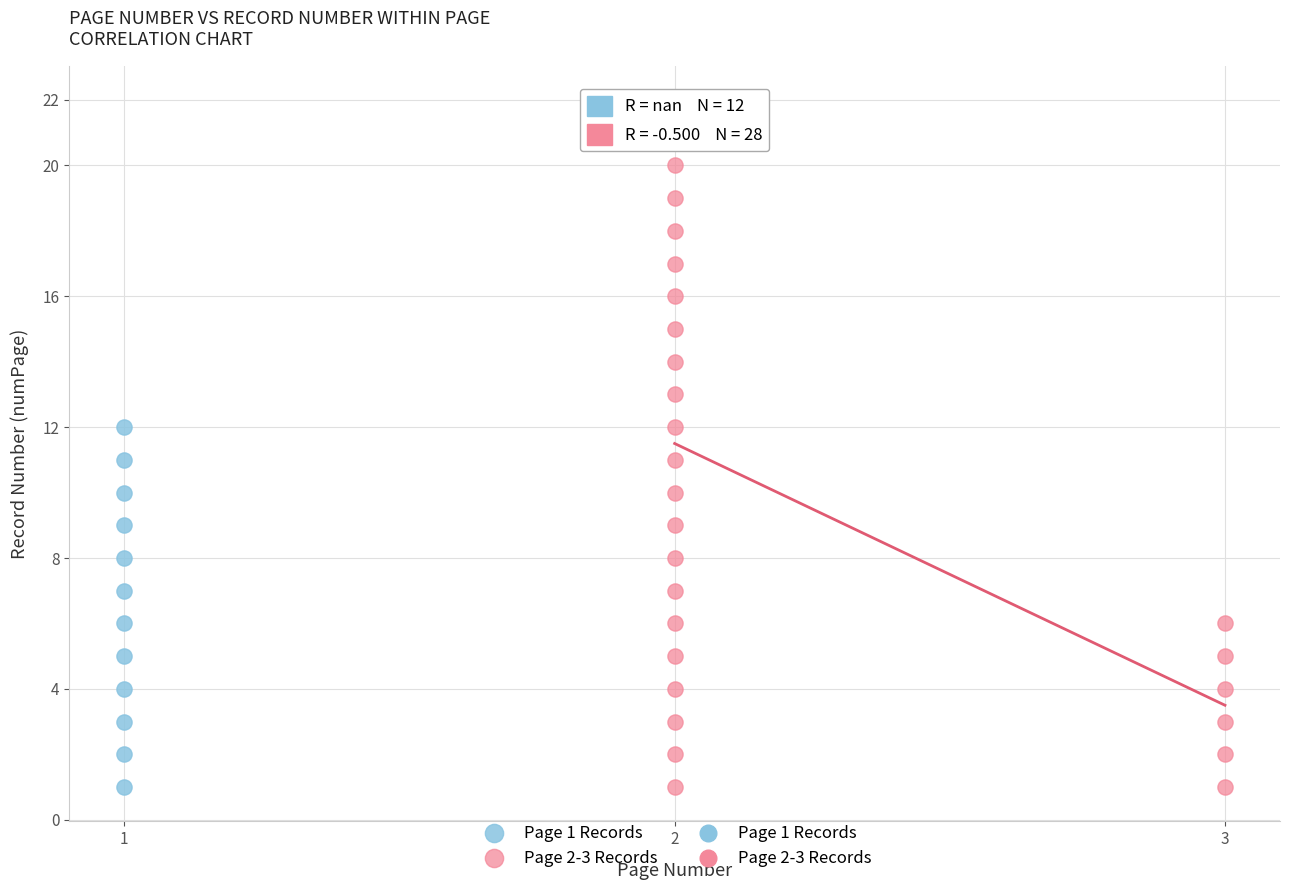

Which series has the widest spread of Y values?

Page 2-3 Records